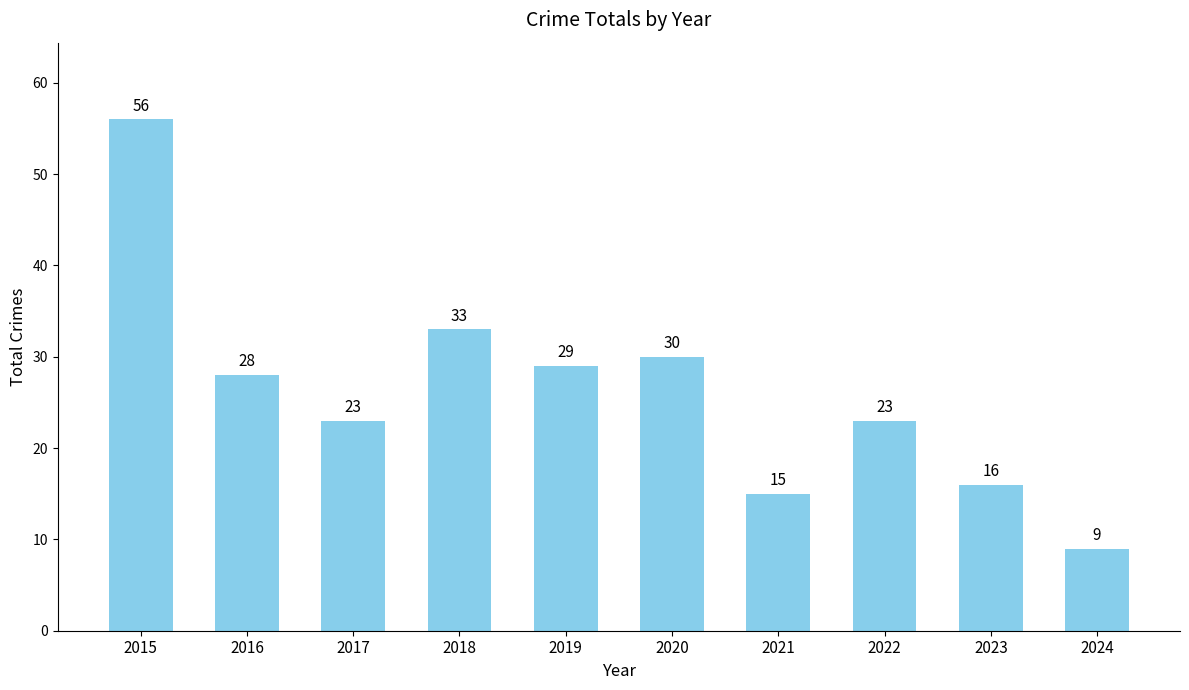

Is it true that the value at 2021 is 26?

False